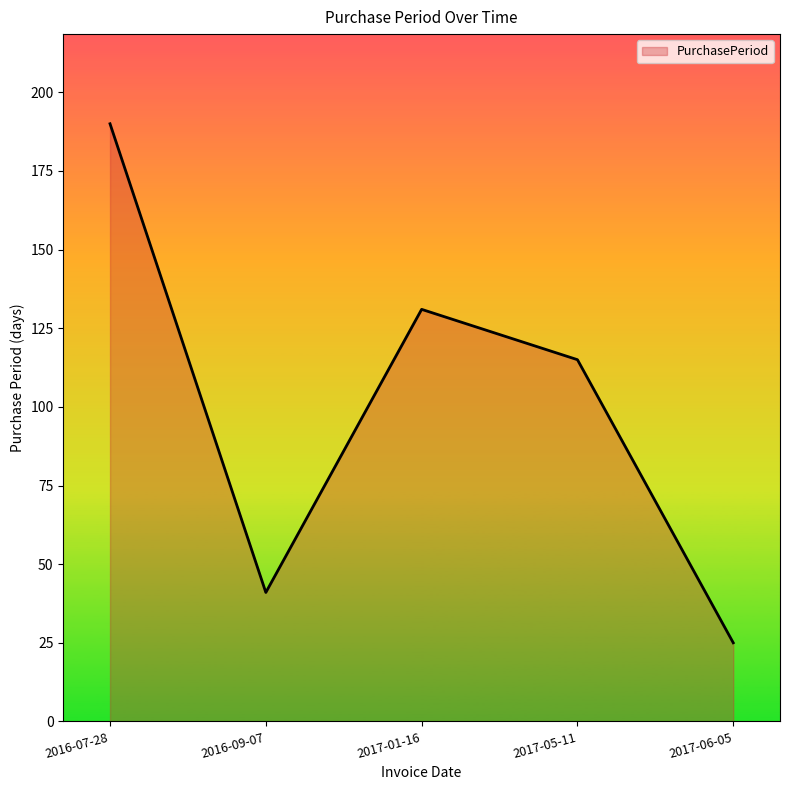

True or false: the data has more than 0 interior local peaks.

True